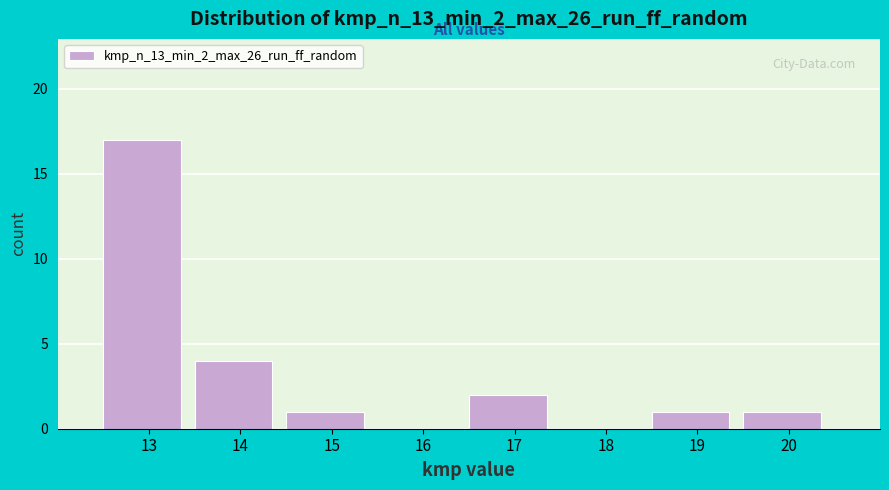

Reading left to right, transcribe all the data shown in this chart.

13=17	14=4	15=1	16=0	17=2	18=0	19=1	20=1